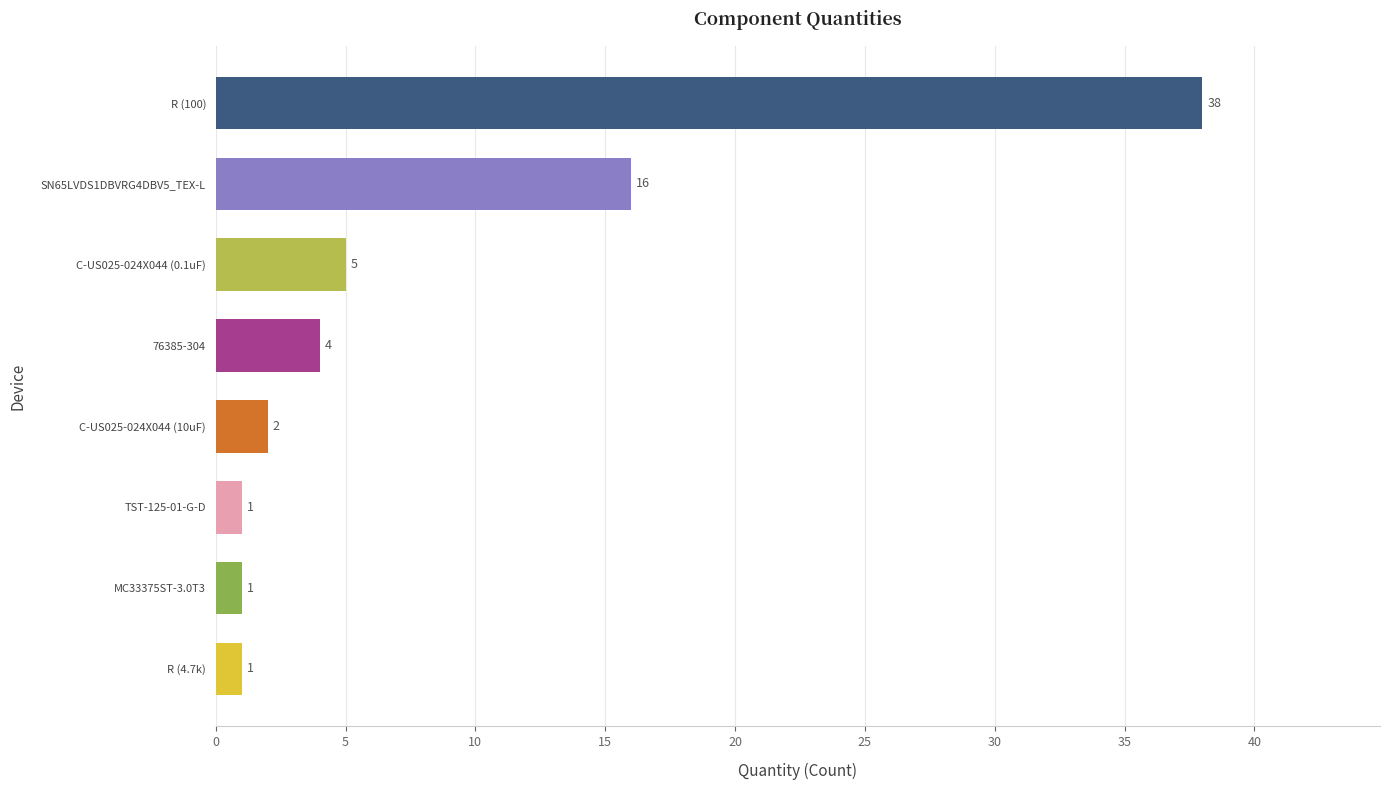

How many categories are shown in the chart?

8